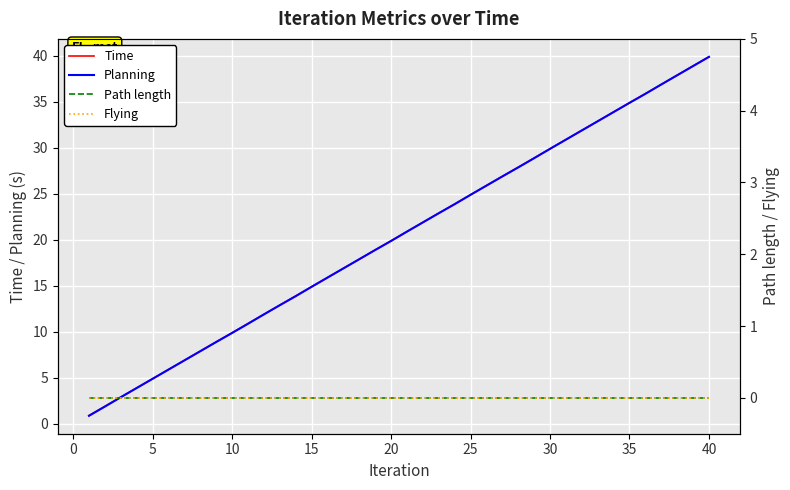

True or false: Flying and Planning cross at least once.

False